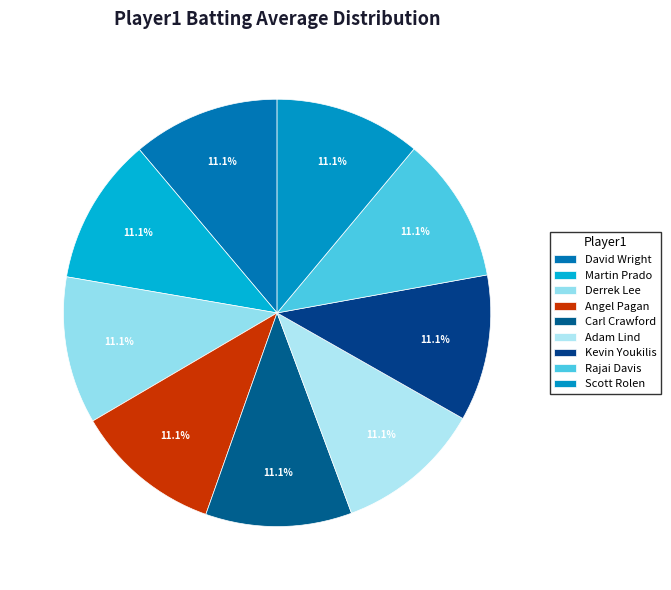

How many slices are in this pie chart?

9